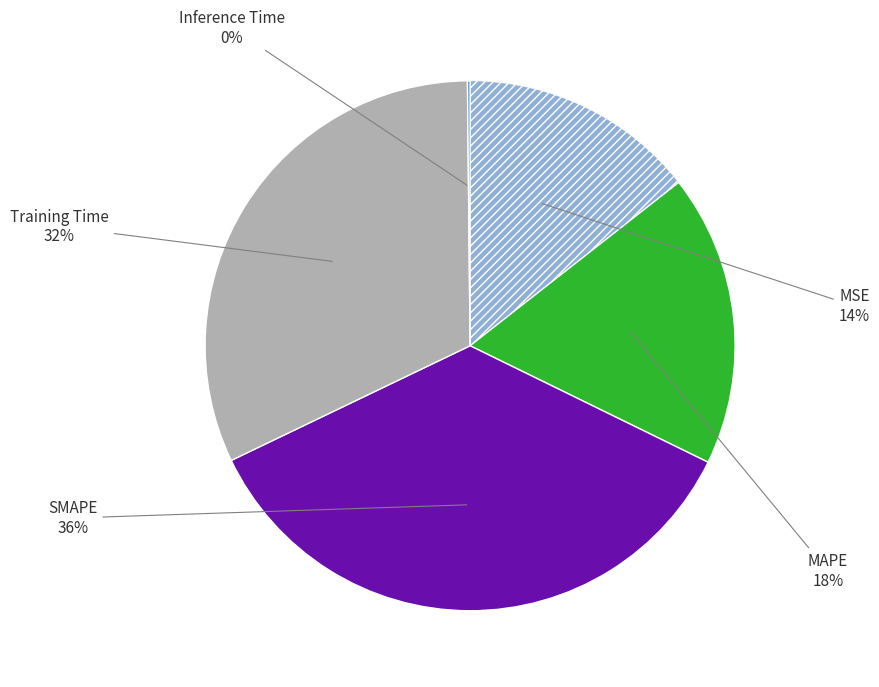

To the nearest percent, what is the average slice percentage?

20%